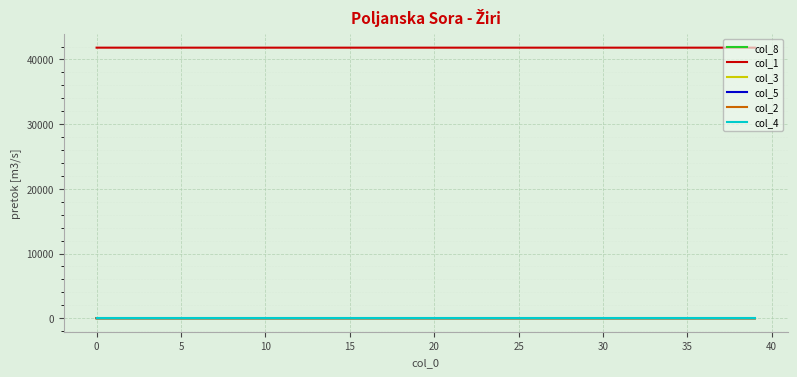

Which series has the largest total across all categories?

col_1